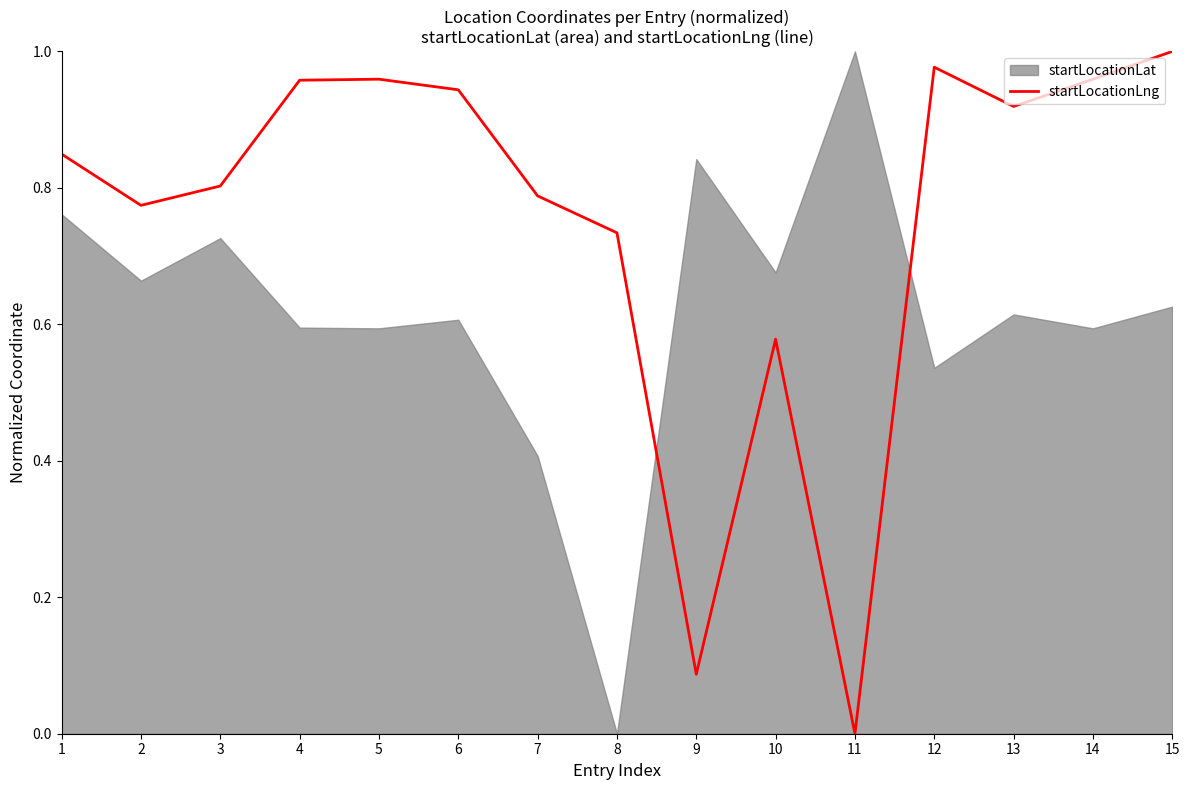

True or false: startLocationLng has a value of 0.4 at 3.

False